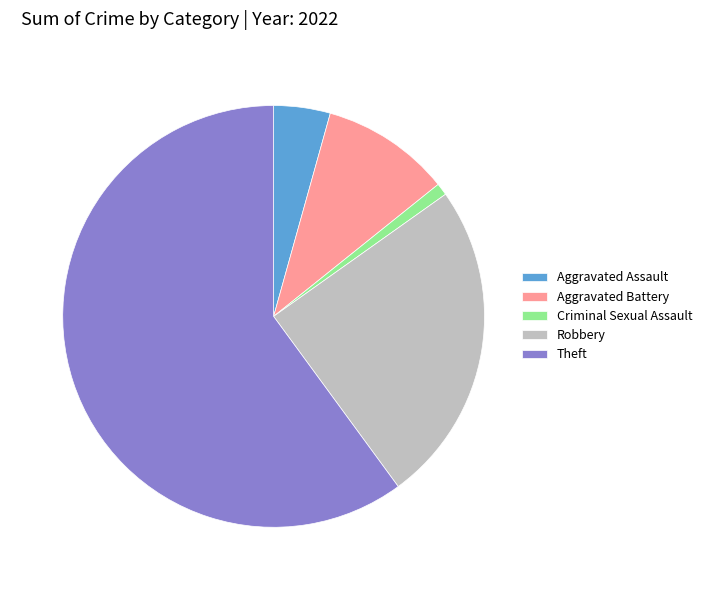

Is it true that Criminal Sexual Assault is 1% of the pie?

True